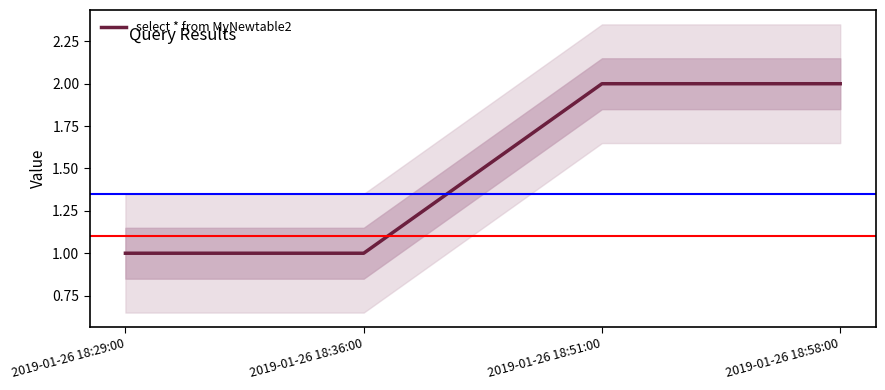

What is the value of the 4th point from the left?

2